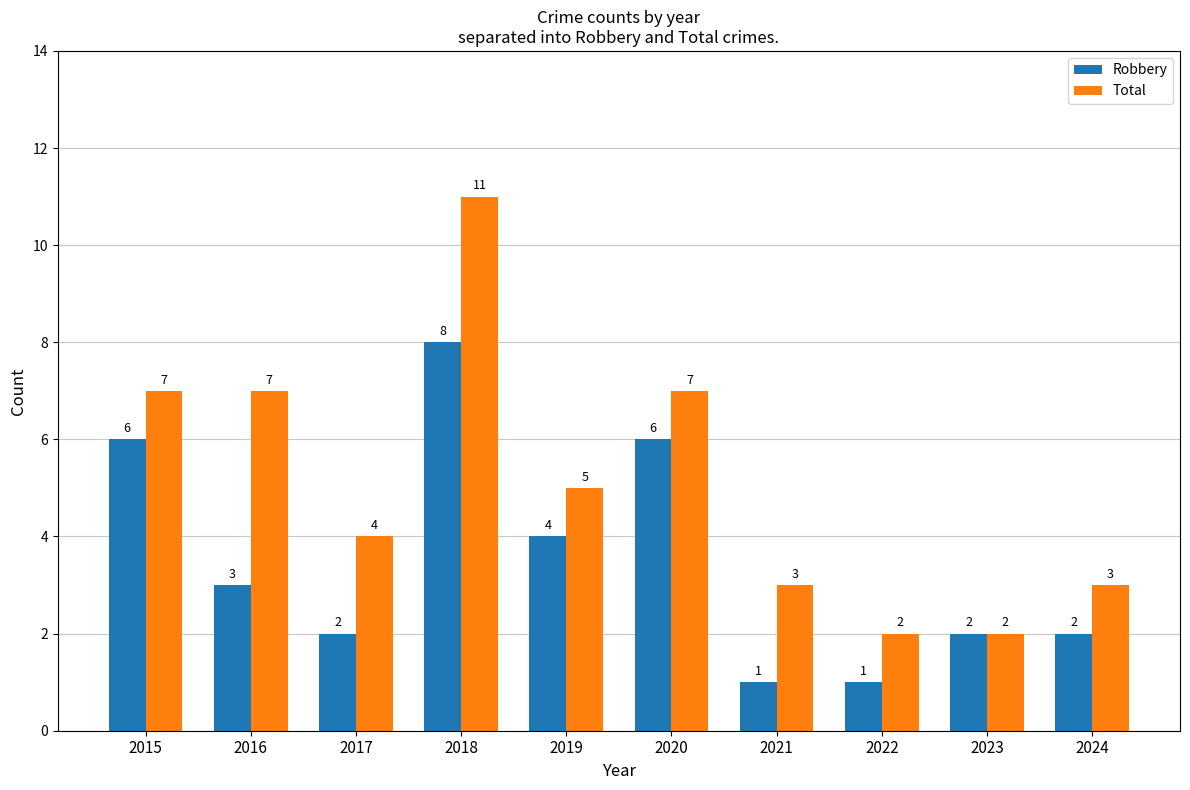

At which label does Robbery first exceed 3?

2015